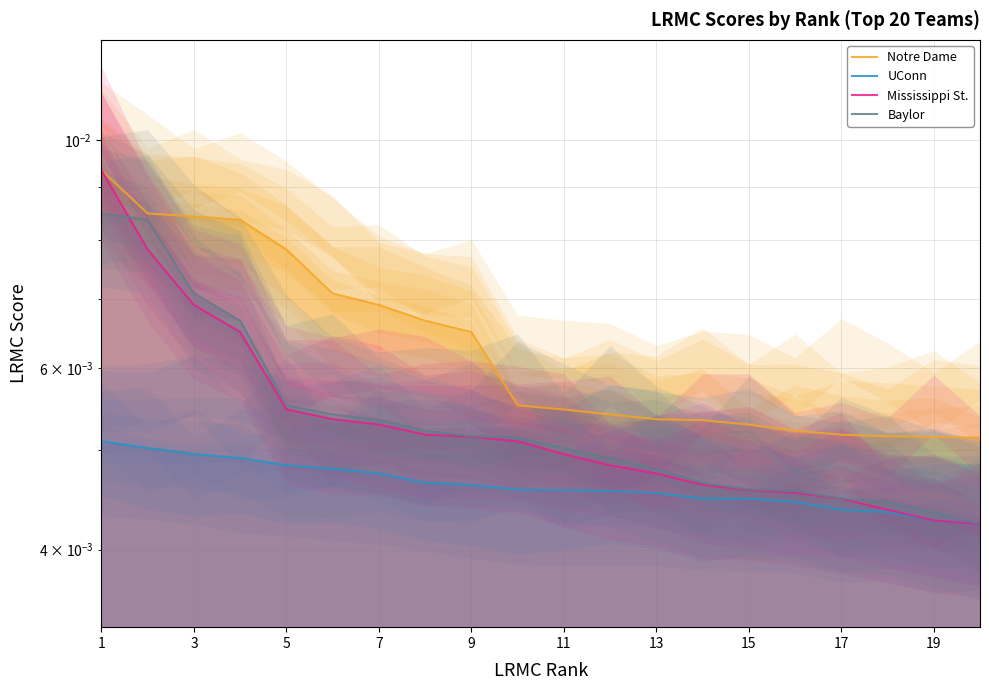

True or false: Notre Dame has more than 0 interior local peaks.

False